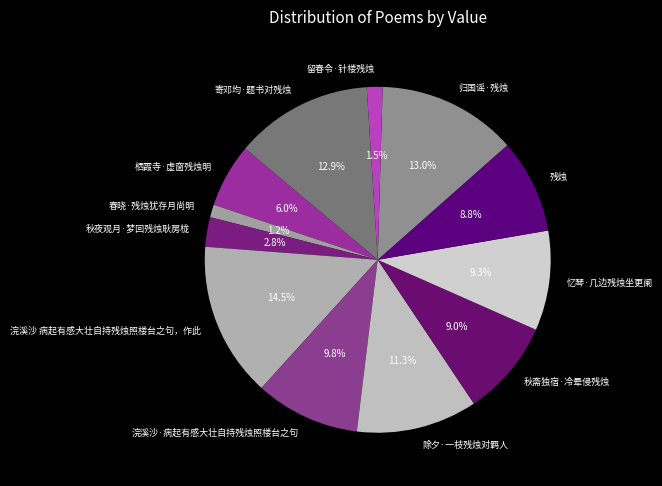

Which slice is the largest?

浣溪沙 病起有感大壮自持残烛照楼台之句，作此